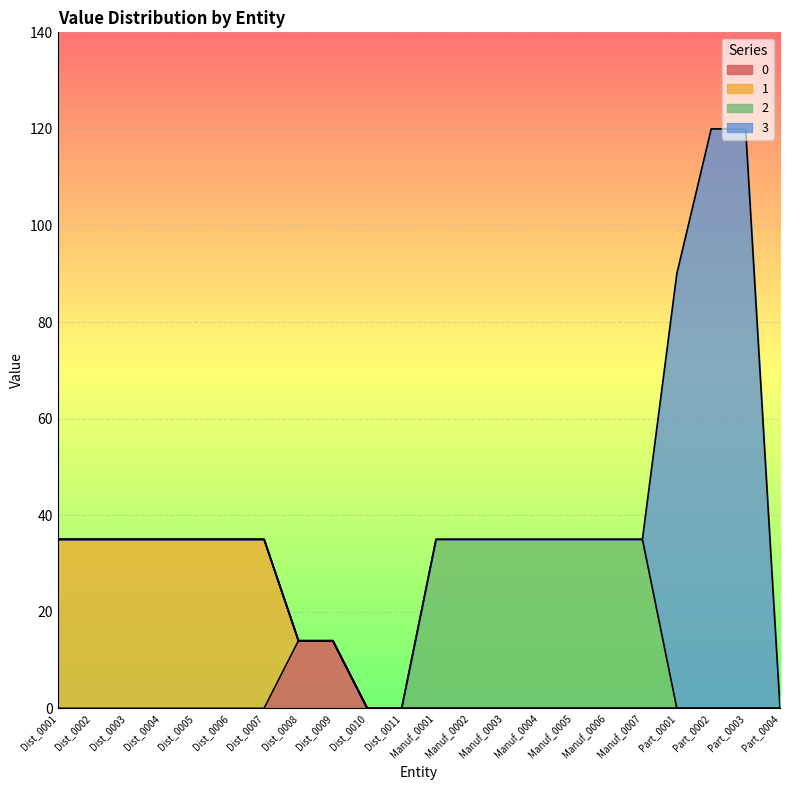

How many values in 2 are above zero?

7